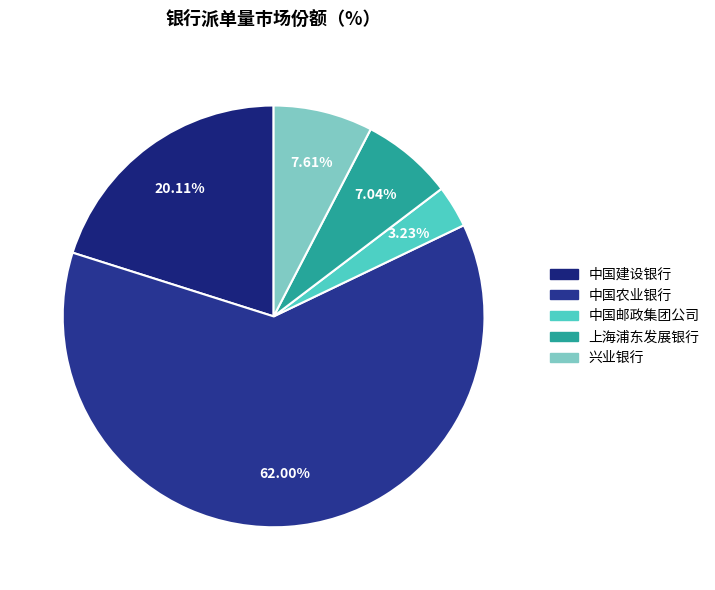

To the nearest percent, what is the average slice percentage?

20%